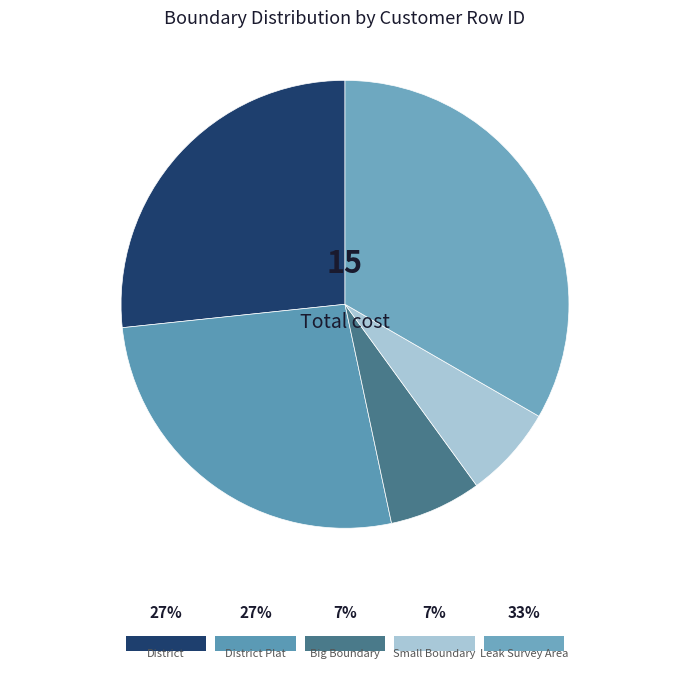

Count the number of slices in the pie.

5